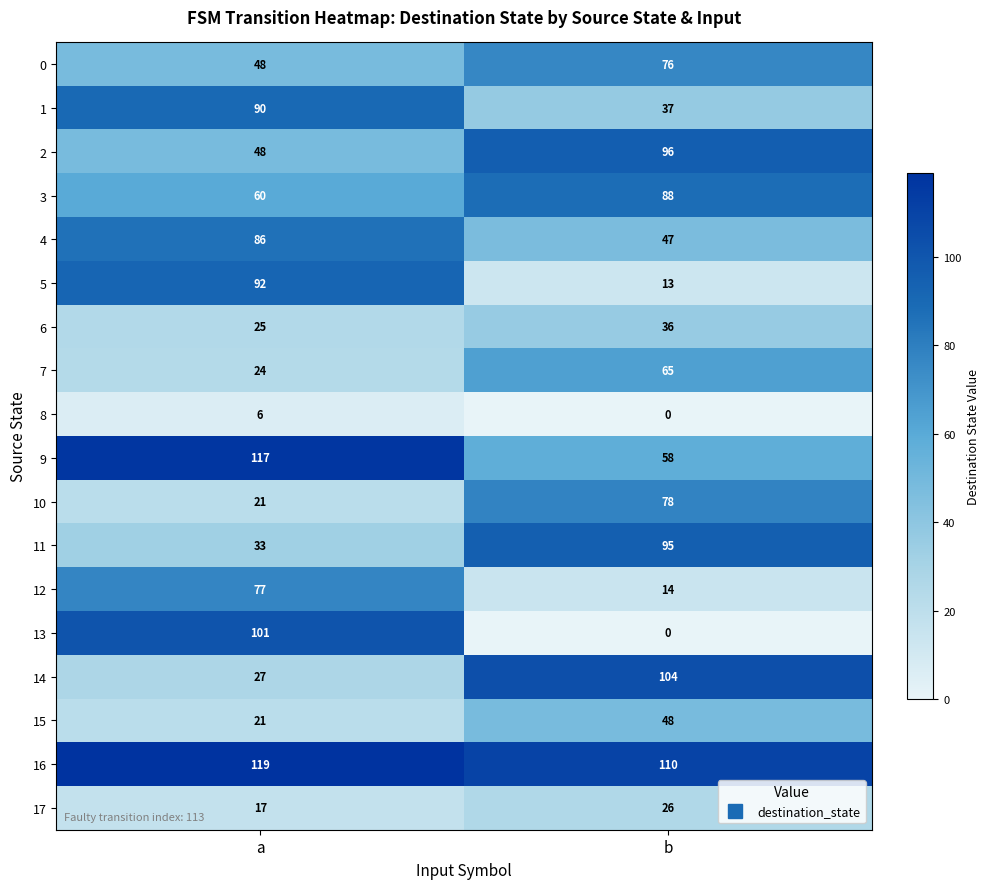

Which series changed the most between a and b?

13